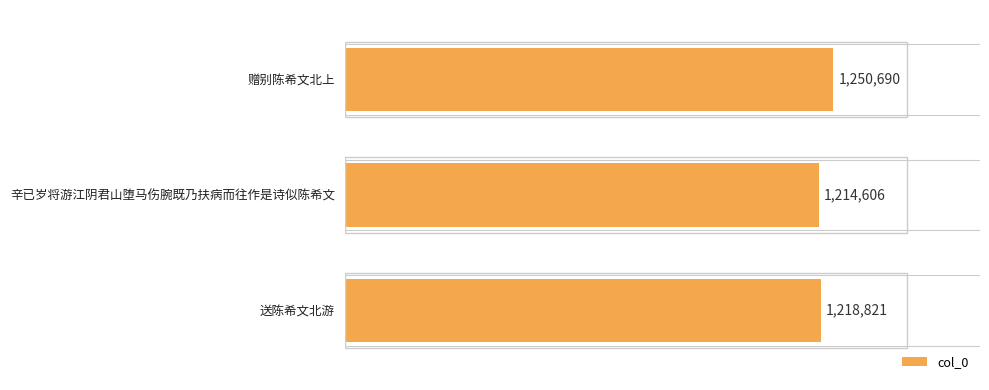

Reading bottom to top, transcribe all the data shown in this chart.

1218821	1214606	1250690